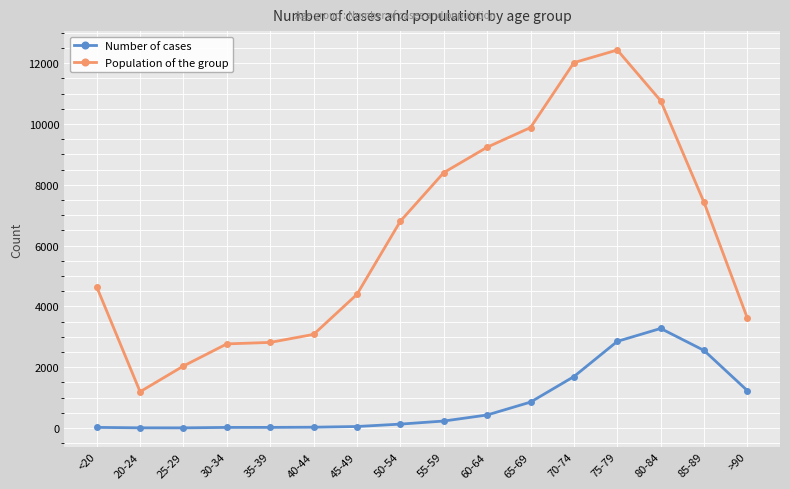

List the series in order of their overall mean, highest first.

Population of the group, Number of cases